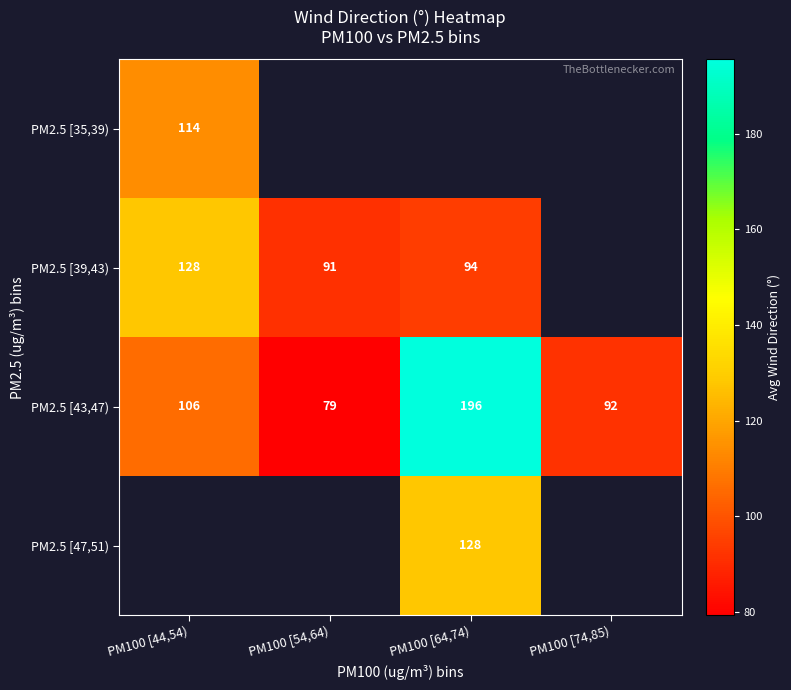

Is the value of PM2.5 [47,51) at PM100 [44,54) greater than the value of PM2.5 [43,47) at PM100 [44,54)?

No